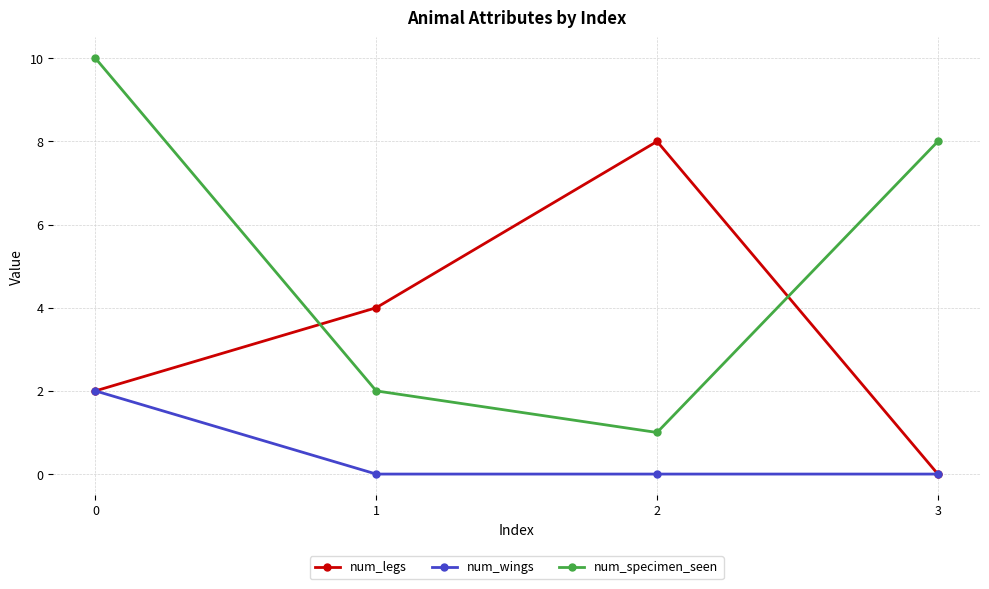

What is the approximate value of num_legs at 1?

4